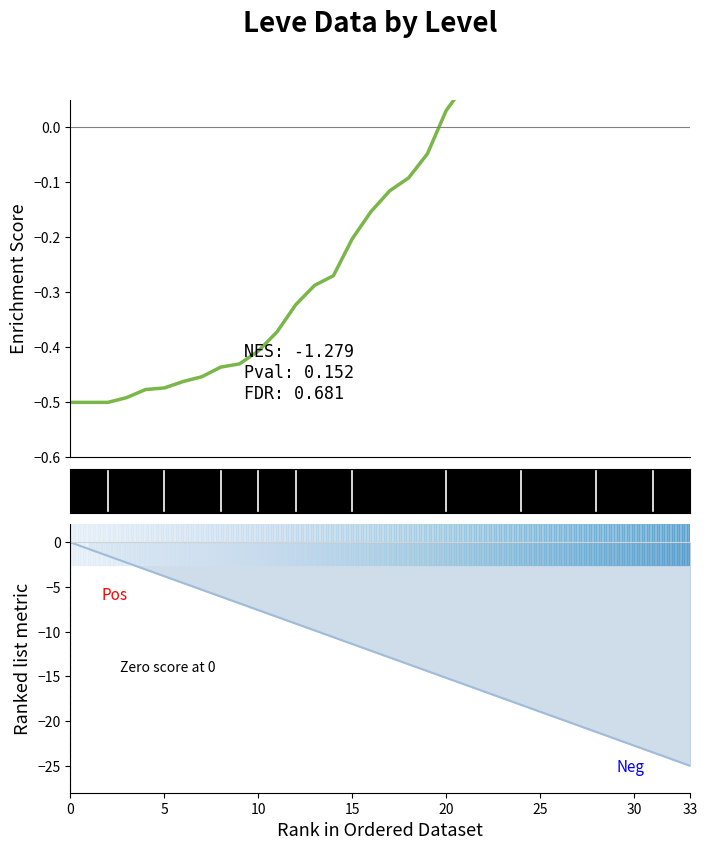

Reading left to right, what are all the values shown in this chart?

Enrichment Score: -0.5	-0.5	-0.5	-0.5	-0.5	-0.5	-0.5	-0.5	-0.4	-0.4	-0.4	-0.4	-0.3	-0.3	-0.3	-0.2	-0.2	-0.1	-0.1	-0.0	0.0	0.1	0.1	0.1	0.3	0.4	0.4	0.5	0.6	0.6	0.7	0.9	1.0	1.2
Ranked list metric: 0.0	-0.8	-1.5	-2.3	-3.0	-3.8	-4.5	-5.3	-6.1	-6.8	-7.6	-8.3	-9.1	-9.8	-10.6	-11.4	-12.1	-12.9	-13.6	-14.4	-15.2	-15.9	-16.7	-17.4	-18.2	-18.9	-19.7	-20.5	-21.2	-22.0	-22.7	-23.5	-24.2	-25.0